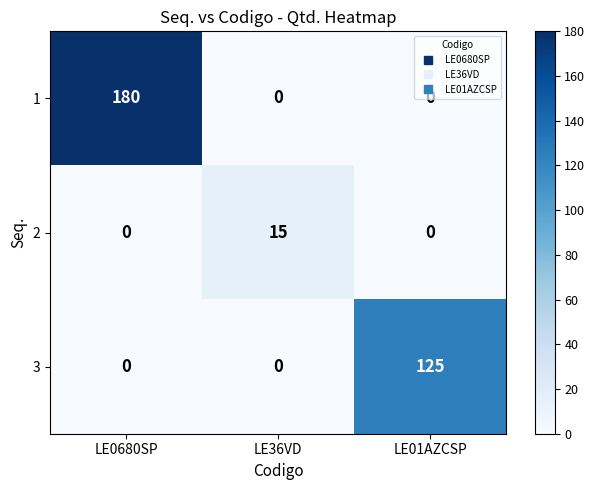

The 2 series shows 5 at LE01AZCSP. True or false?

False